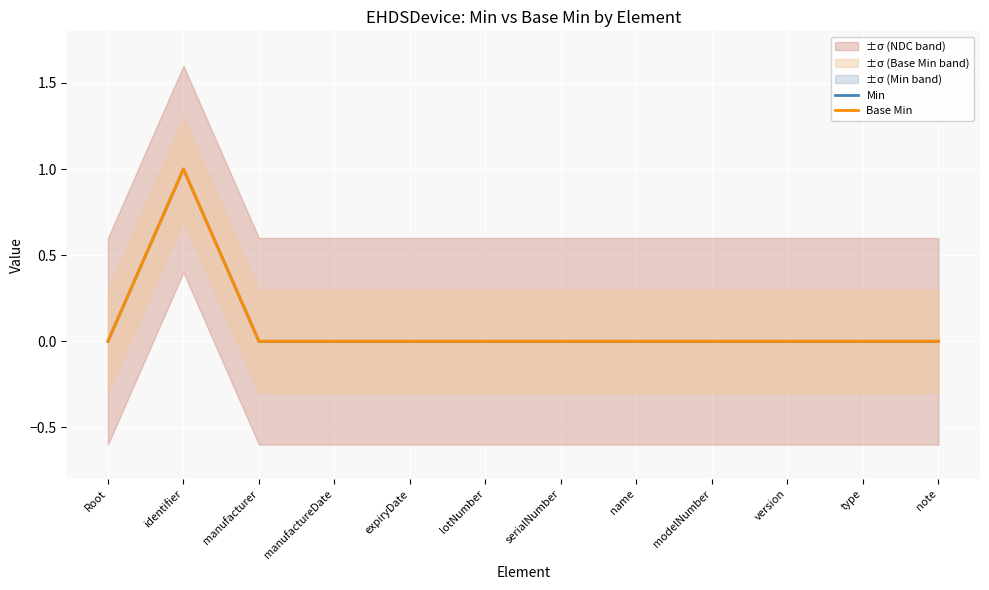

What is the label of the 11th point from the right?

identifier